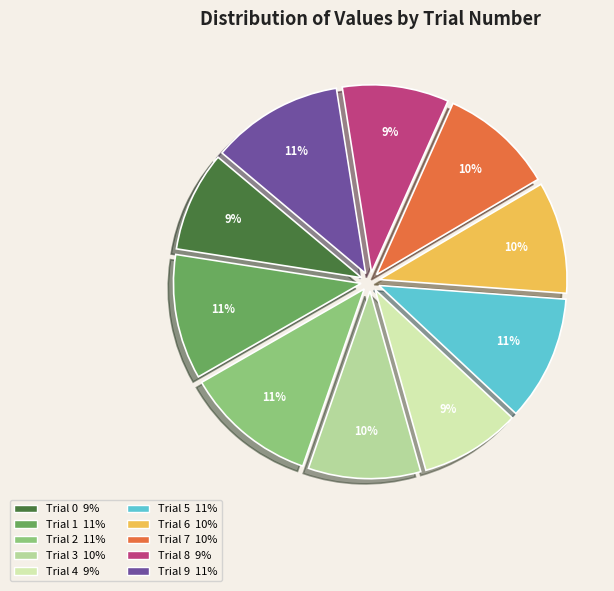

To the nearest percent, what is the average slice percentage?

10%